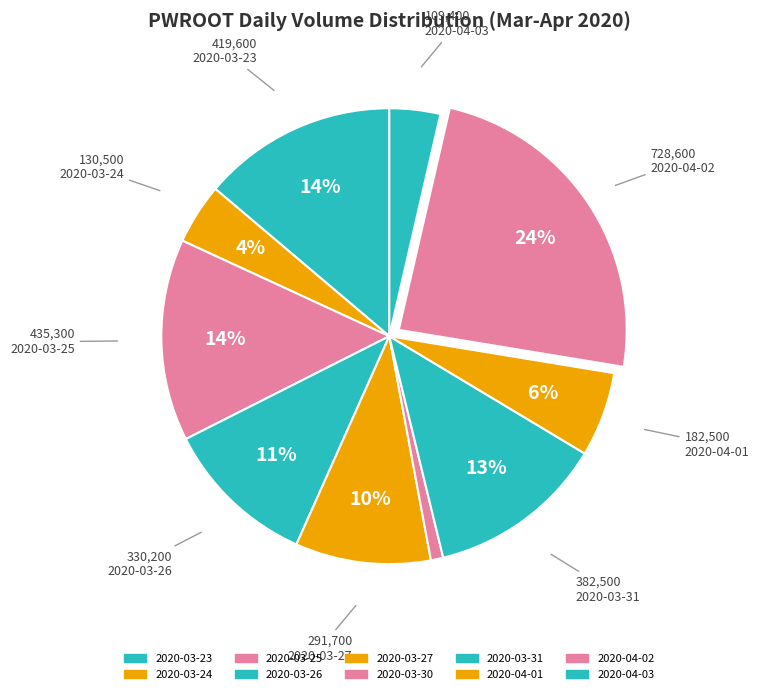

Is it true that 2020-03-25 is 14% of the pie?

True